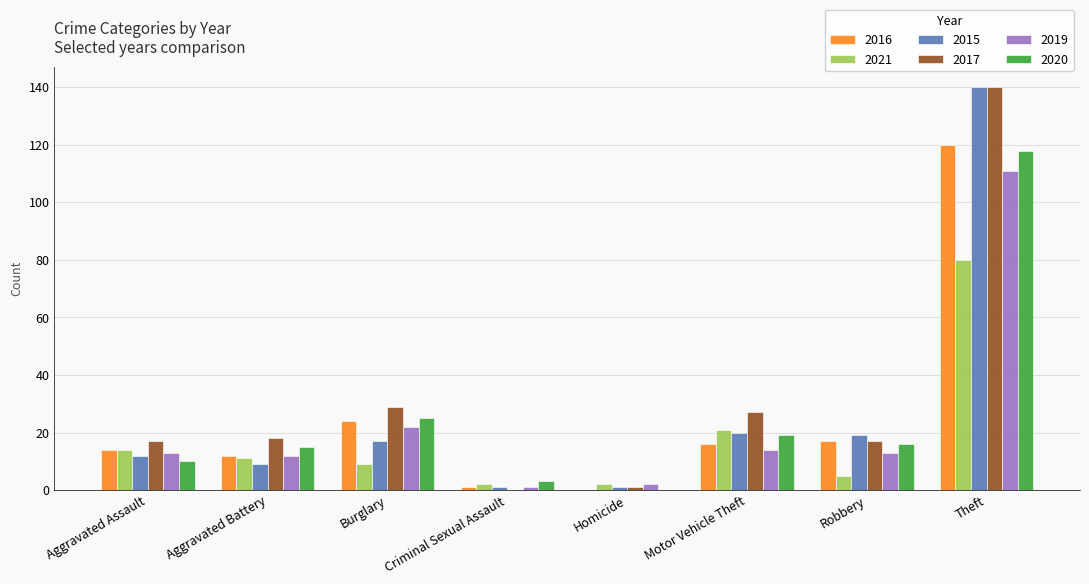

How many distinct data groups are displayed?

6